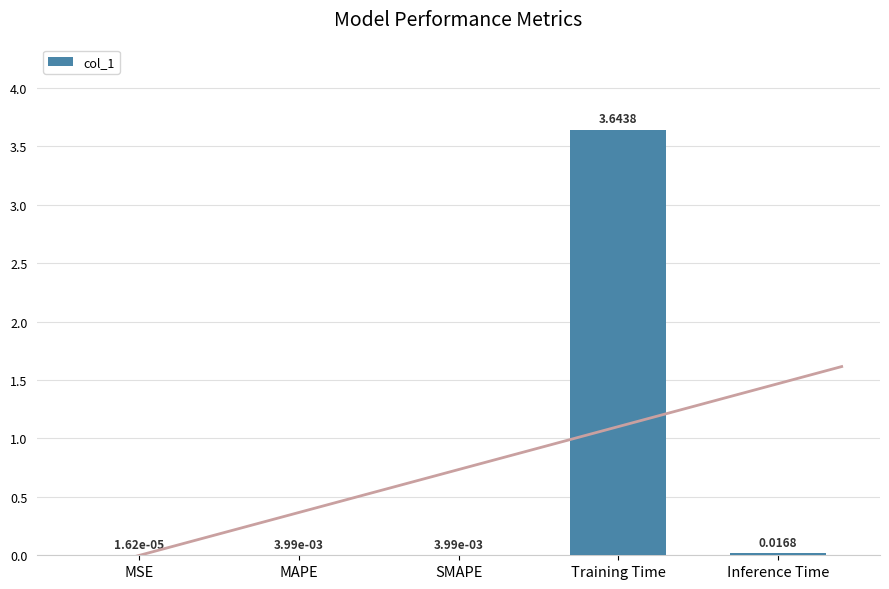

Does the chart contain stacked bars?

No